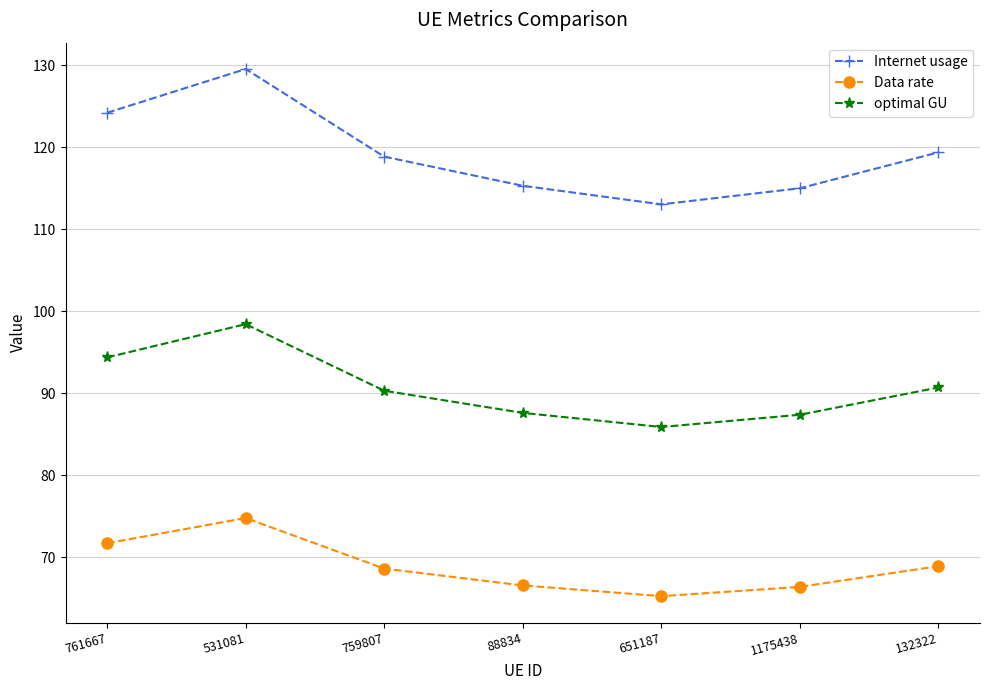

What is the difference between the second highest and second lowest values in the optimal GU series?

7.0